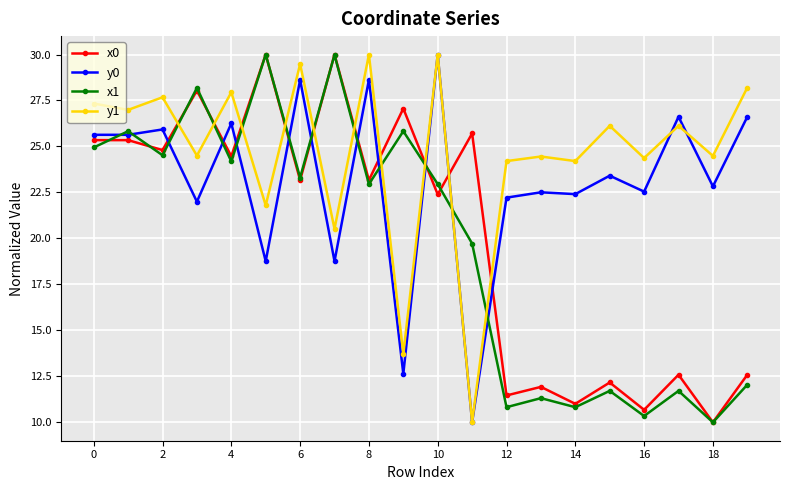

What is the maximum value shown in the chart?

30.0